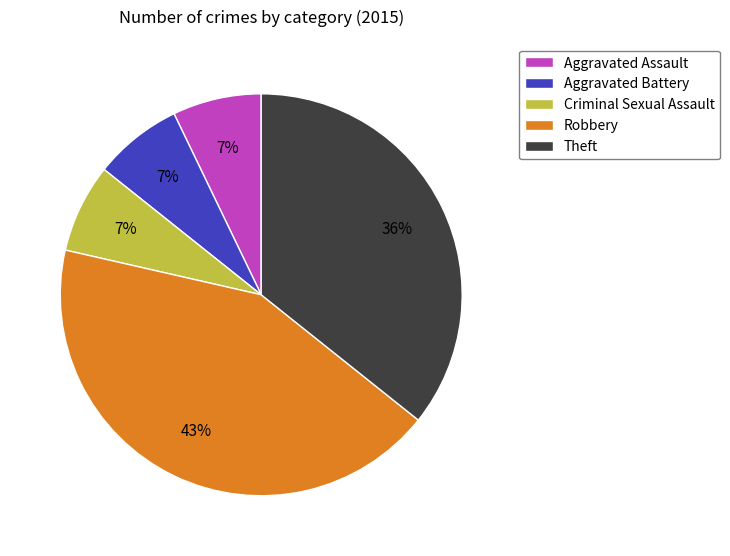

Is the sum of Robbery and Theft greater than half?

Yes